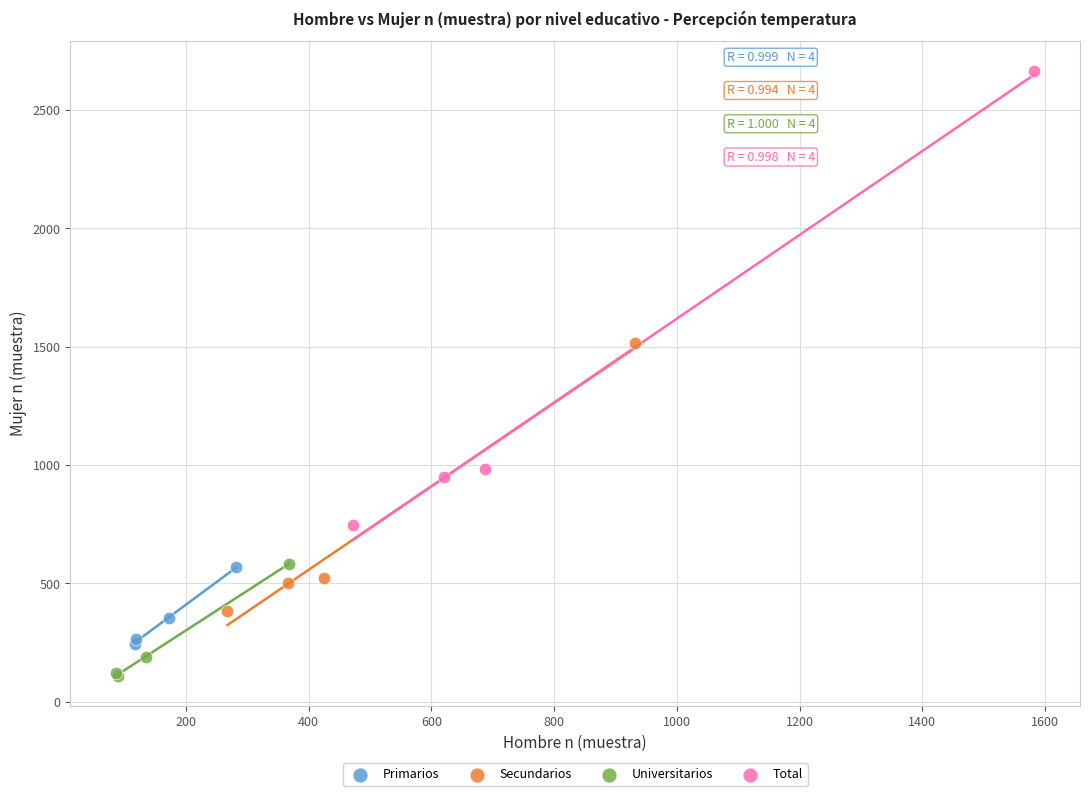

What are all the series names shown in the legend?

Primarios, Secundarios, Universitarios, Total